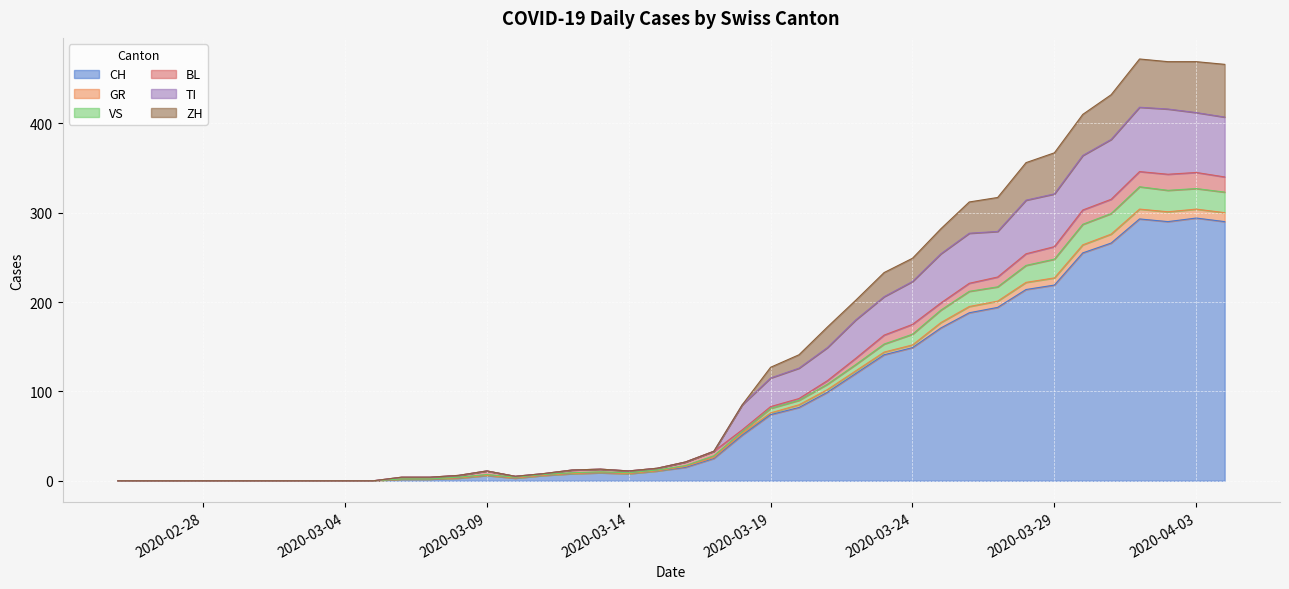

Does the chart display data point markers on the line(s)?

No